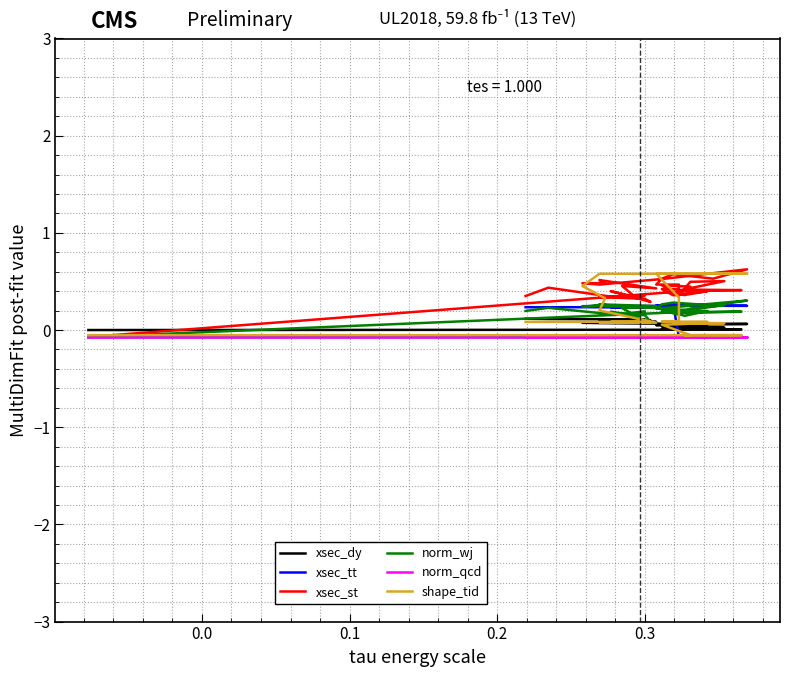

What is the minimum value shown in the chart?

-0.1